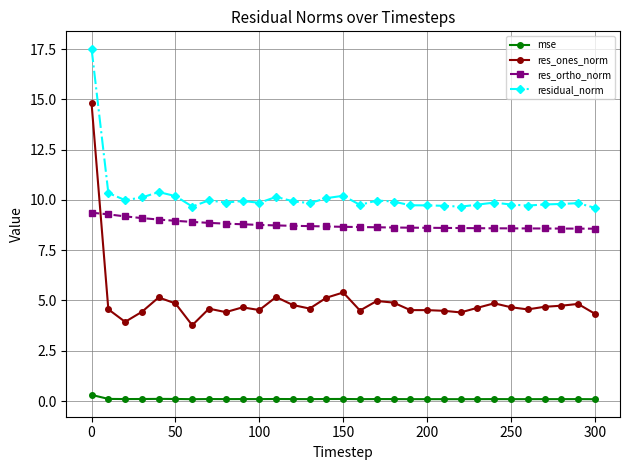

True or false: mse has more than 1 points higher than both neighbors.

True